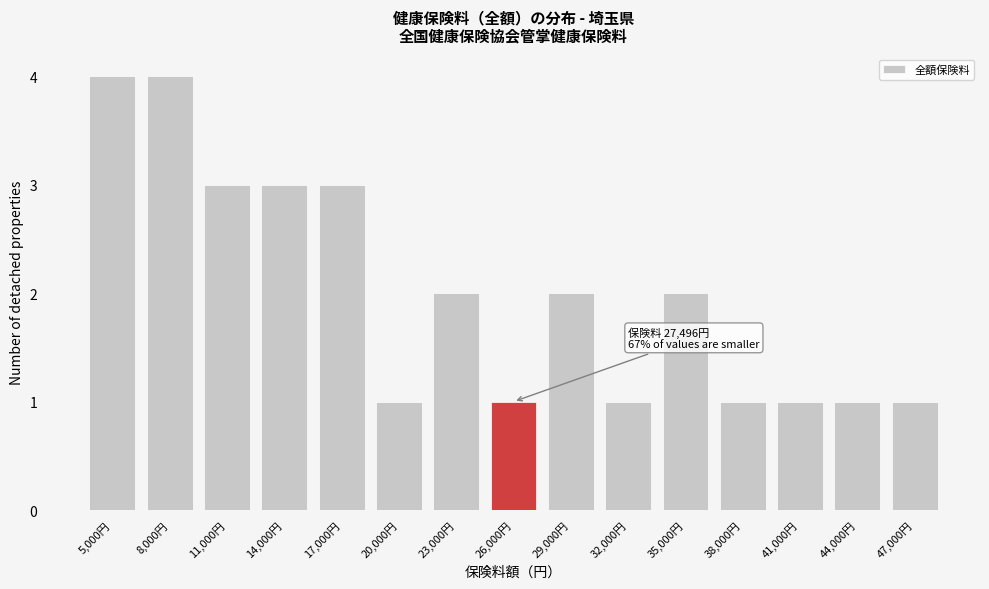

Reading left to right, transcribe all the data shown in this chart.

4	4	3	3	3	1	2	1	2	1	2	1	1	1	1